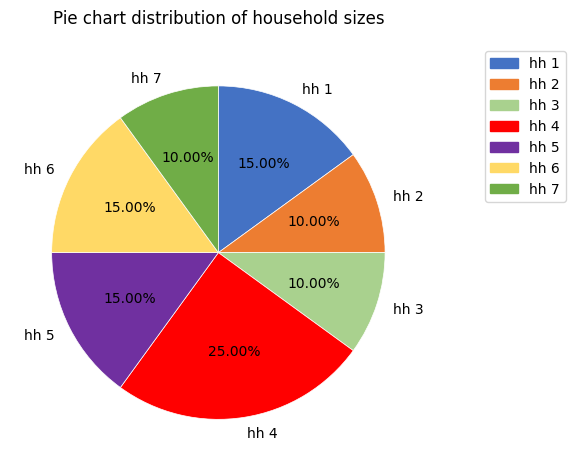

To the nearest percent, what percentage of the pie is hh 3?

10%